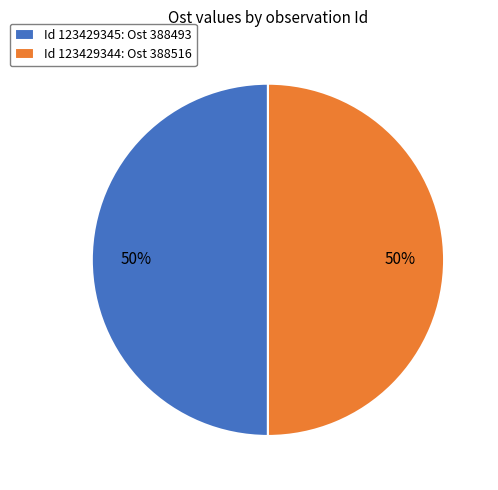

True or false: Id 123429344: Ost 388516 accounts for 50% of the total.

True